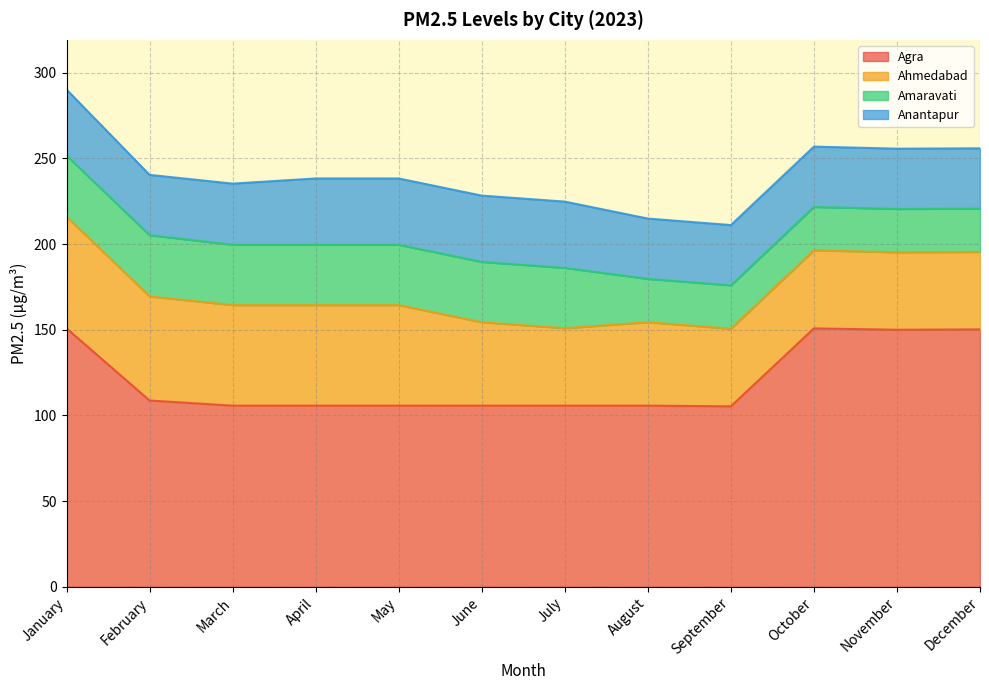

What is the approximate value of anantapur at March?

35.7